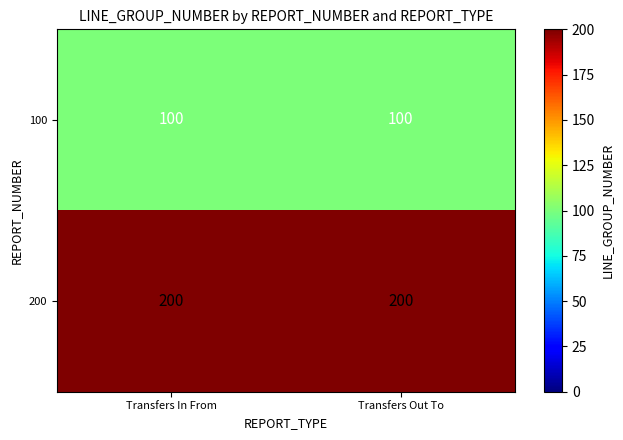

Rank the series at Transfers In From from highest to lowest value.

200, 100